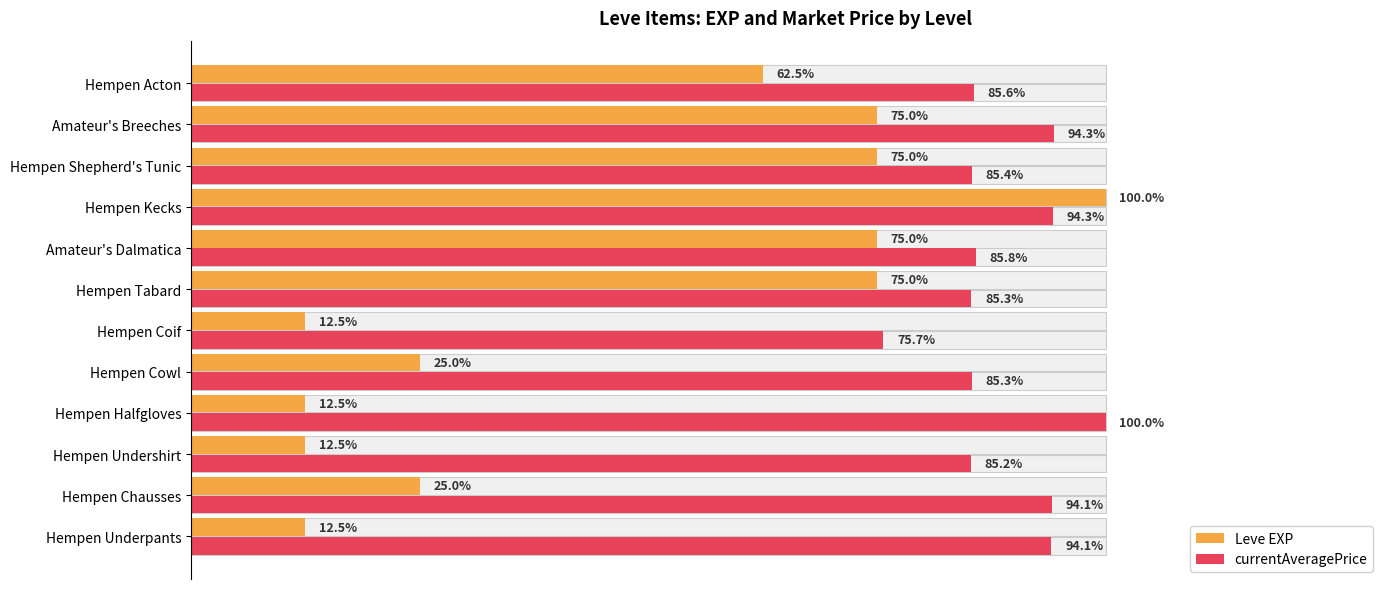

Between Hempen Cowl and Hempen Underpants, which is larger?

Hempen Cowl